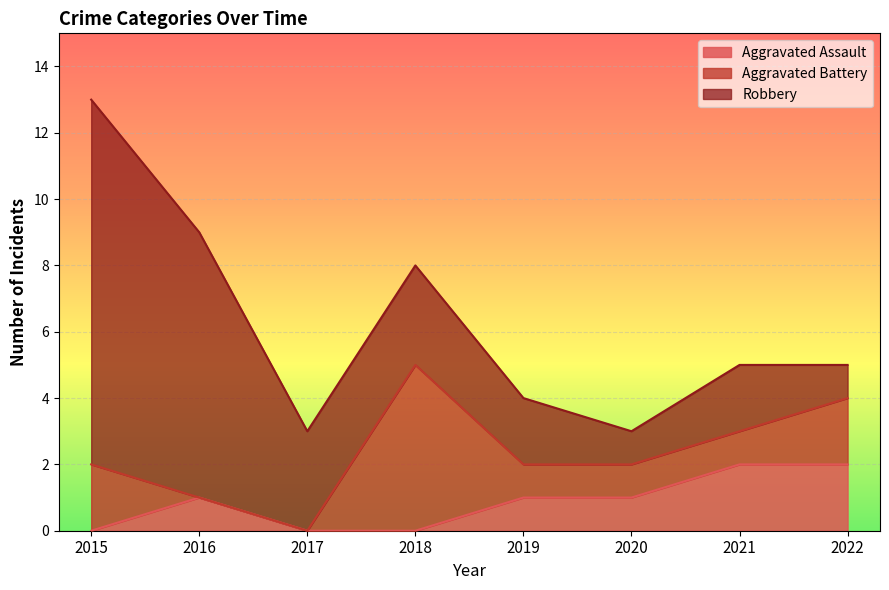

True or false: Robbery has a value of 3 at 2018.

True